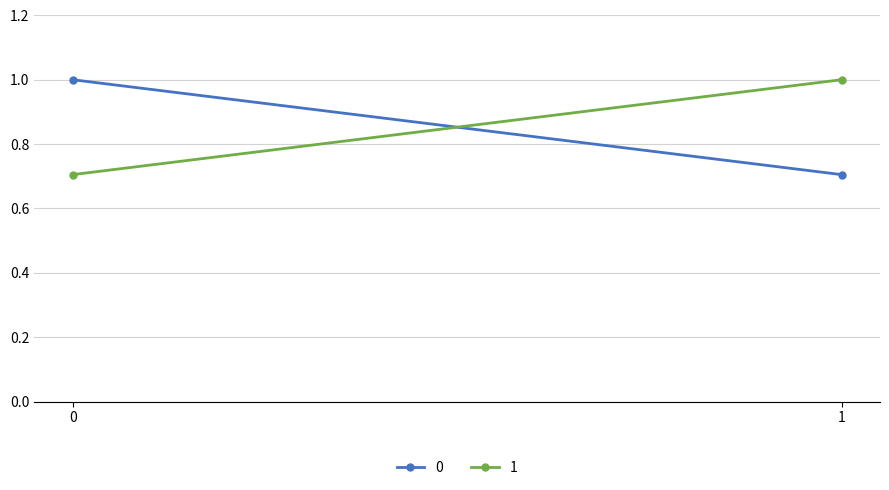

Reading left to right, extract all data points from this chart.

0: 0=1.0	1=0.7
1: 0=0.7	1=1.0